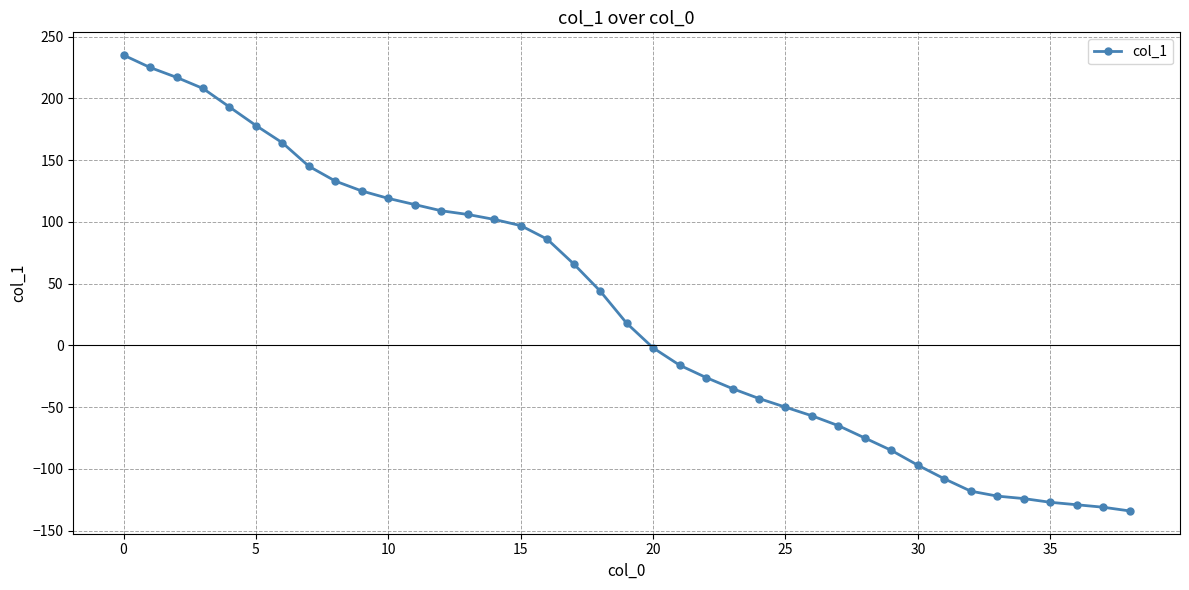

What is the smallest value displayed?

-134